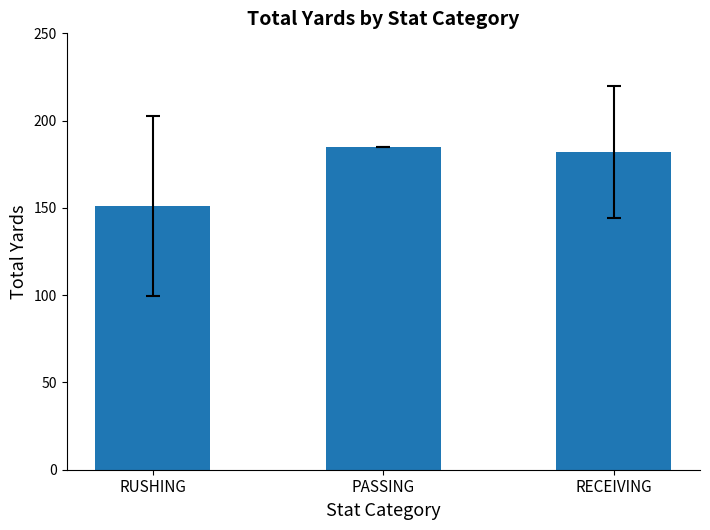

Read the value at RUSHING.

151